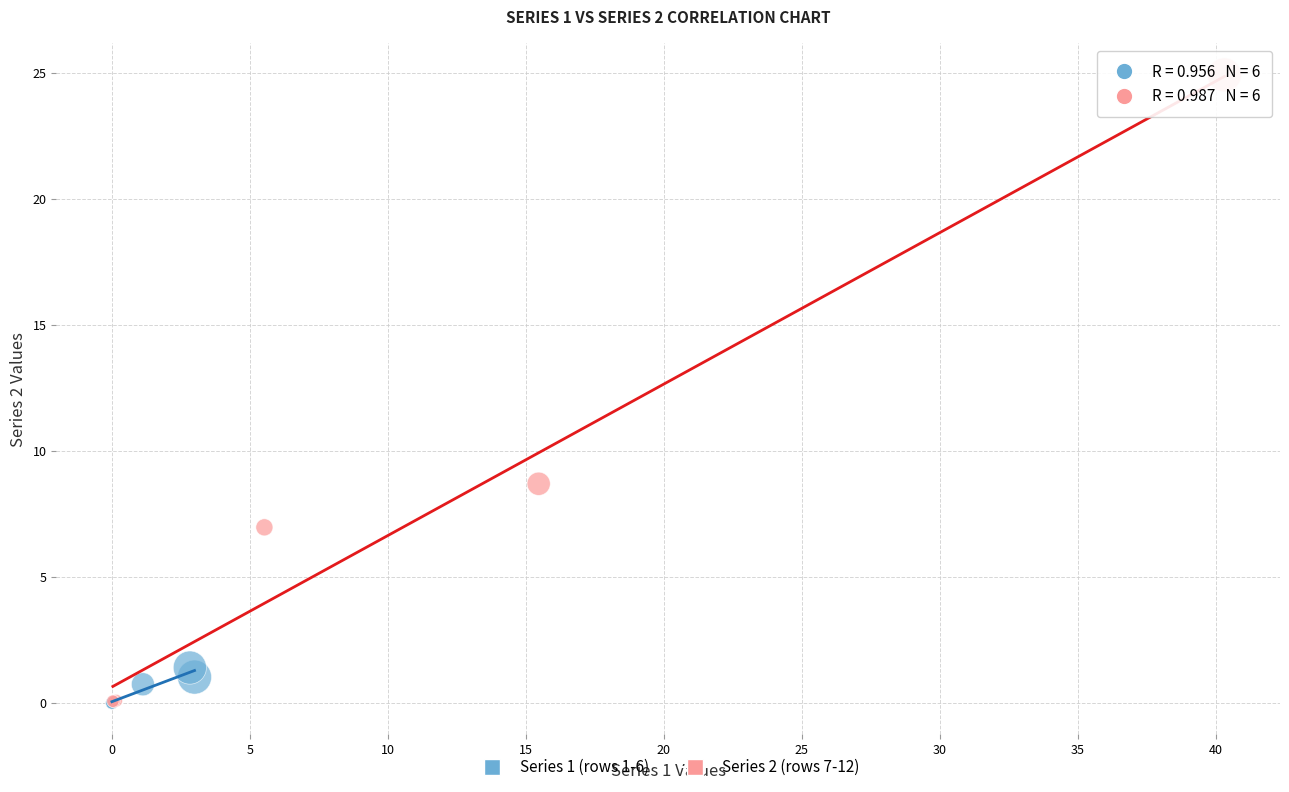

Which series reaches the maximum Y coordinate?

Series 2 (rows 7-12)